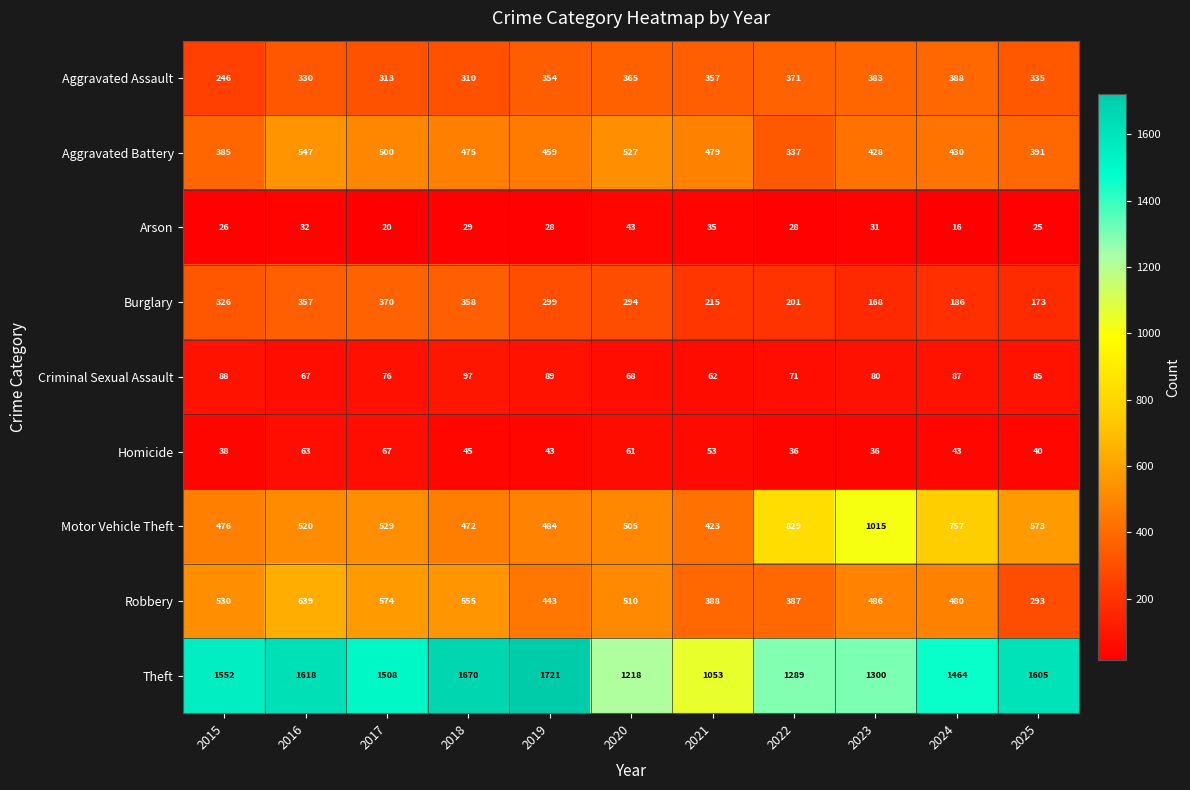

Read the Aggravated Assault value at 2024.

388